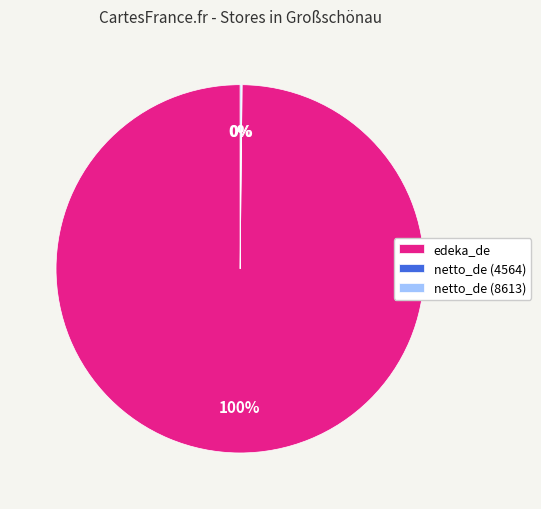

True or false: edeka_de accounts for 100% of the total.

True